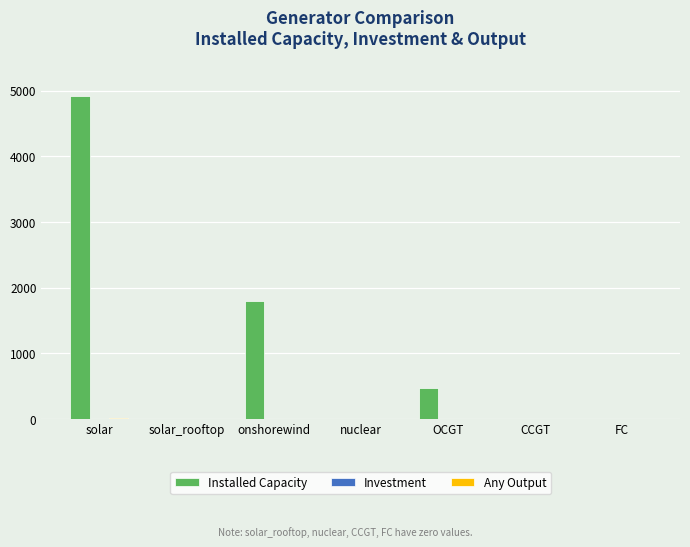

At which category is the sum across all series the highest?

solar